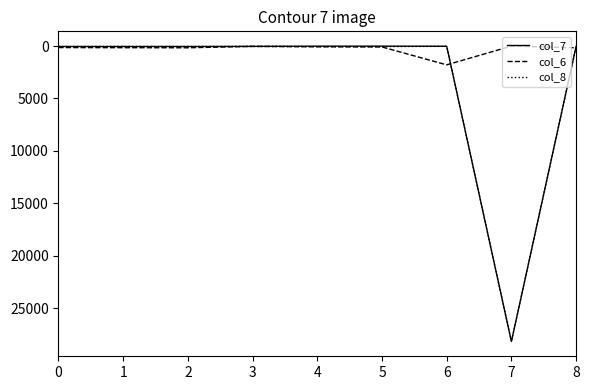

True or false: col_6 and col_7 intersect in this chart.

True